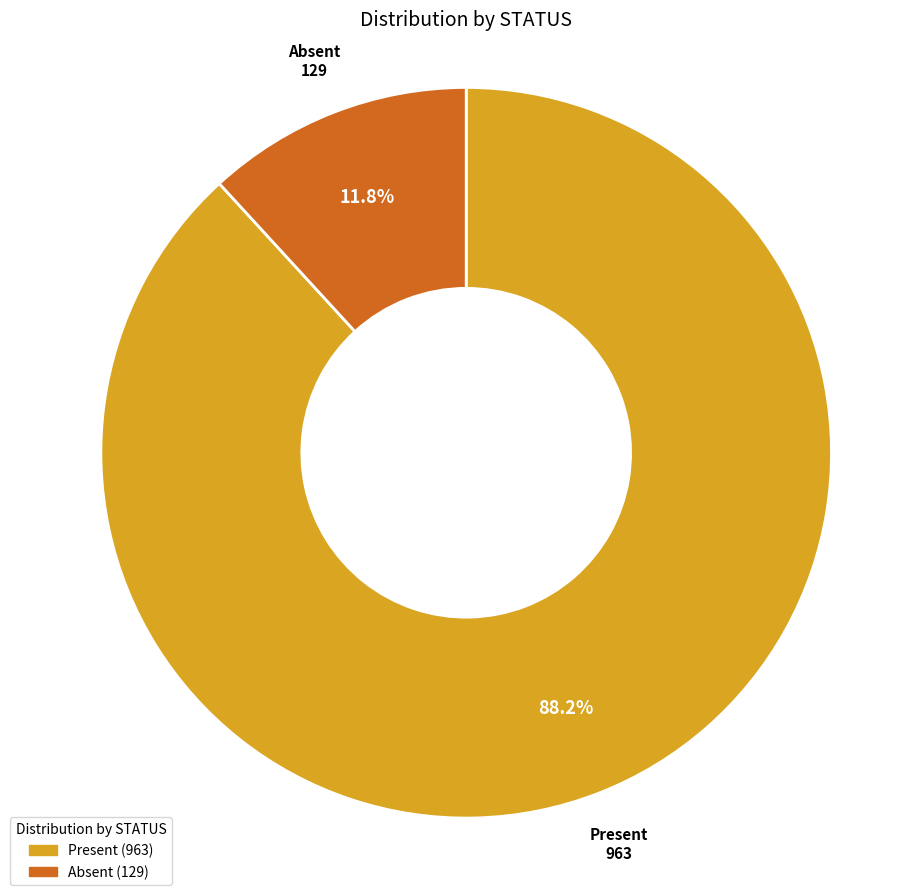

How much of the chart is everything except Present?

11.8%